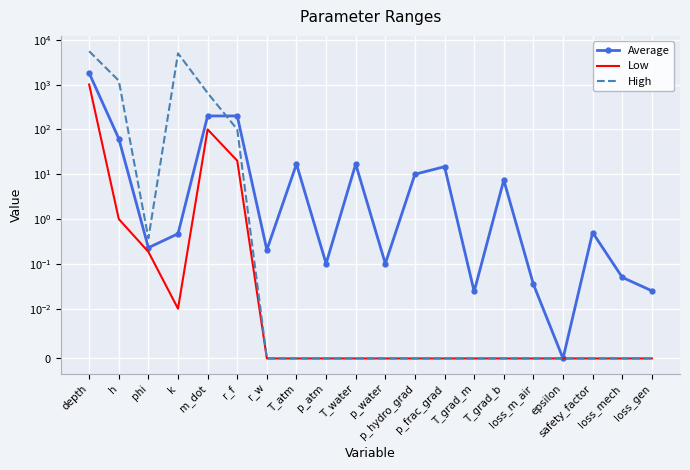

Rank the series by their maximum value, from lowest to highest.

Low, Average, High